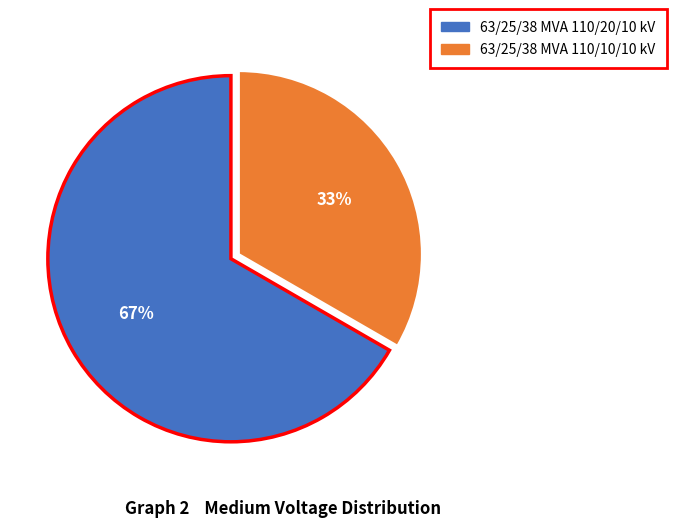

Rank the categories by value from highest to lowest.

63/25/38 MVA 110/20/10 kV, 63/25/38 MVA 110/10/10 kV